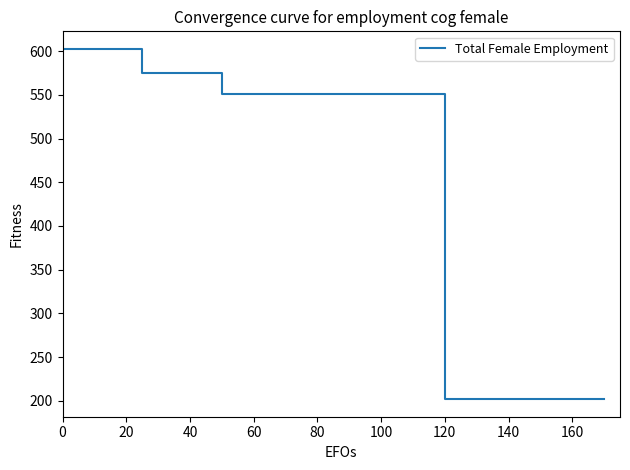

What is the difference between the maximum and minimum values?

400.8